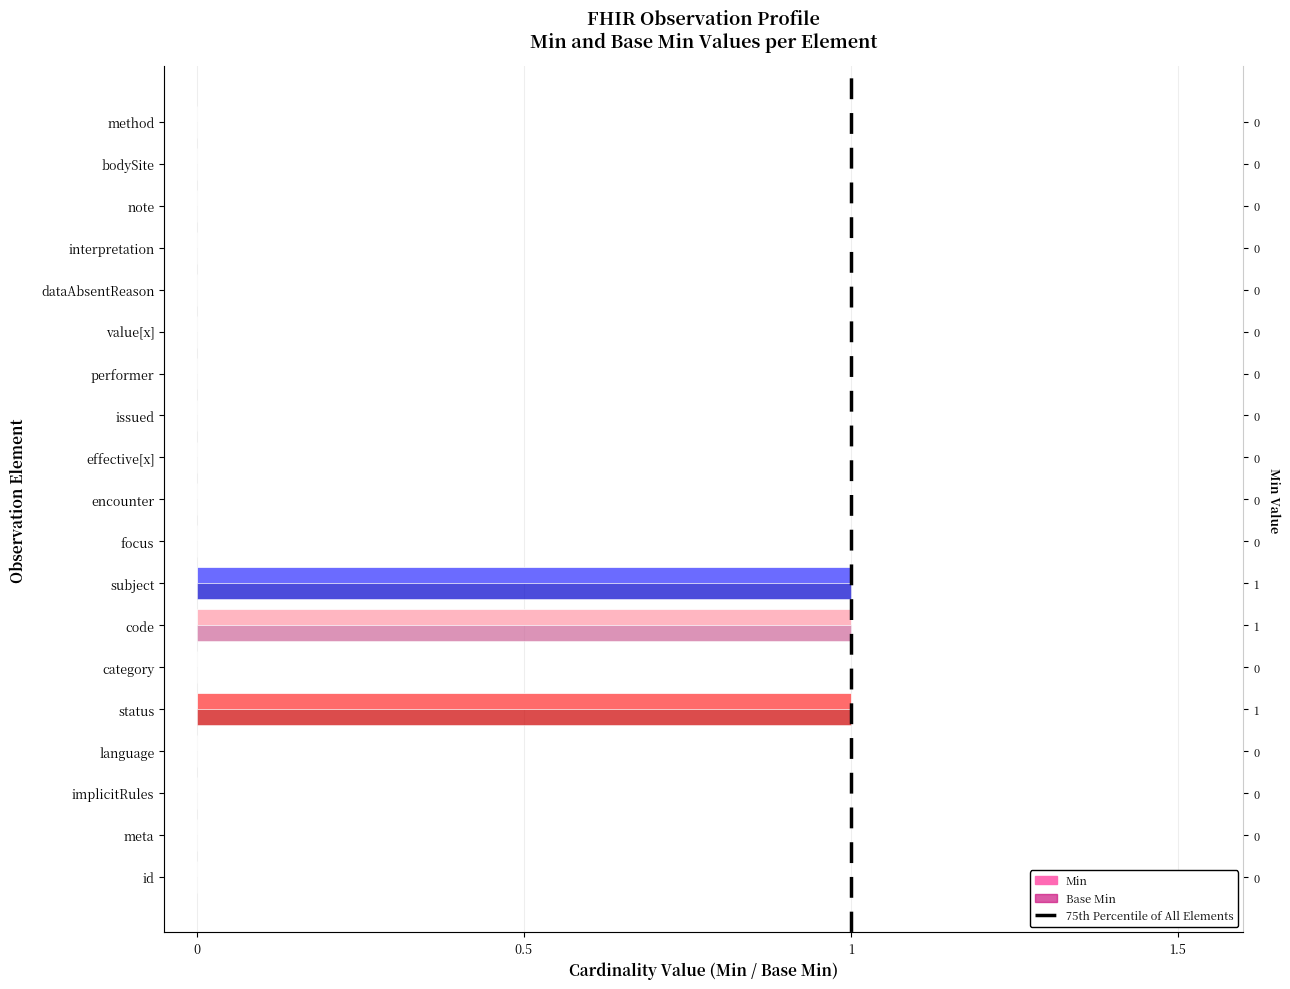

What position from the right is dataAbsentReason?

5